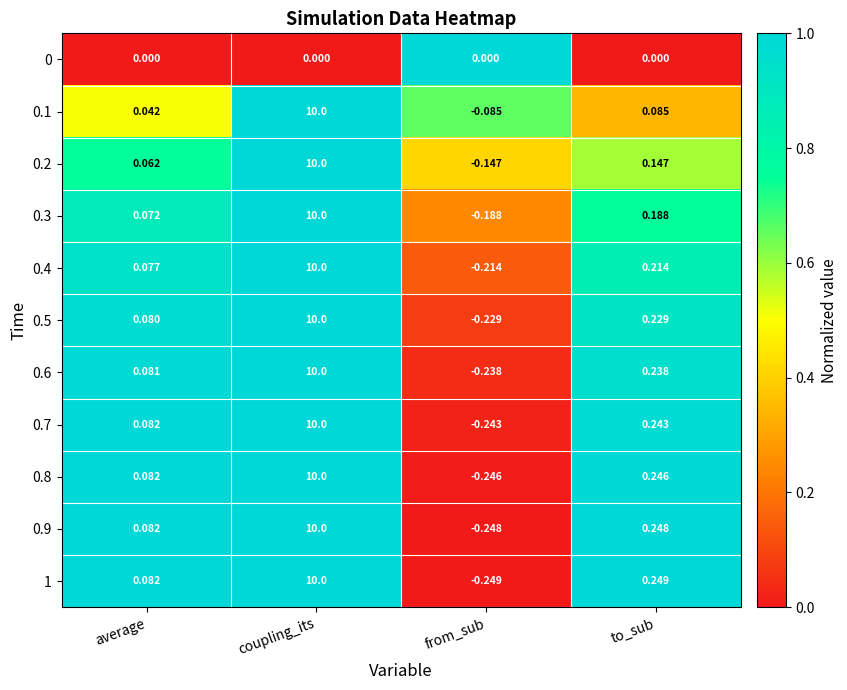

Where is 0.2 nearest to the value 4?

to_sub